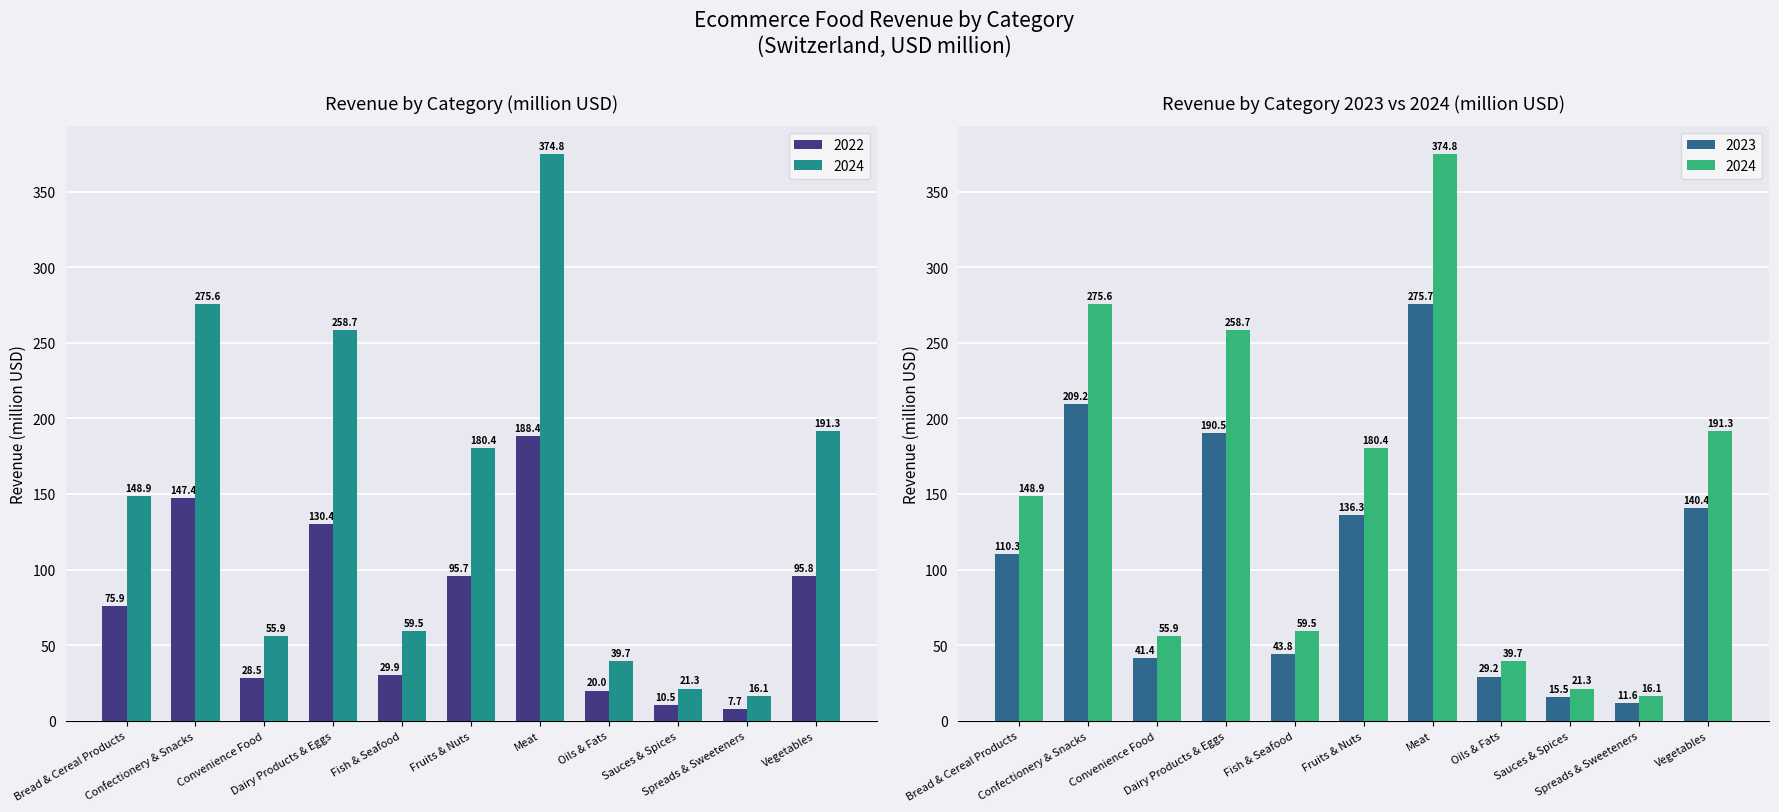

What is the label of the 8th bar from the left?

Oils & Fats